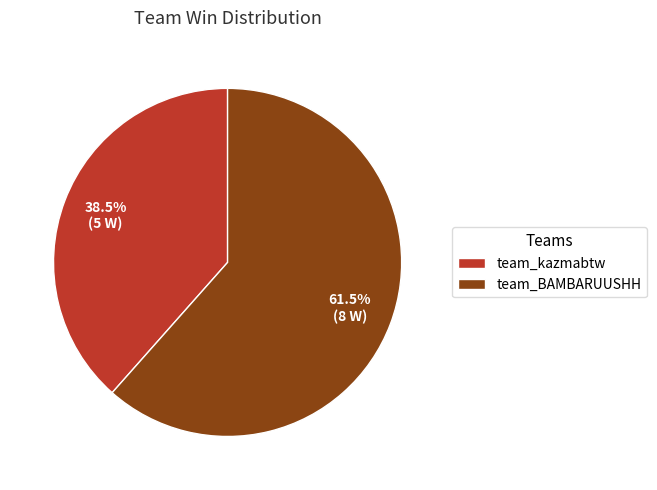

Does any single category account for the majority?

Yes